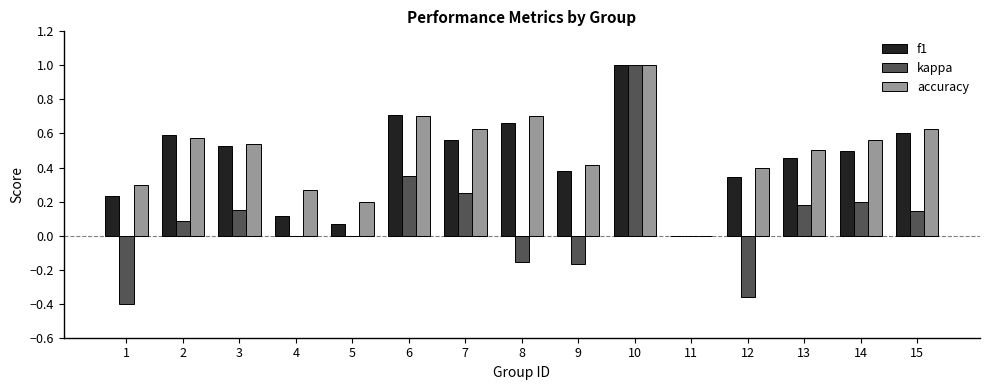

What is the sum of all accuracy values?

7.4